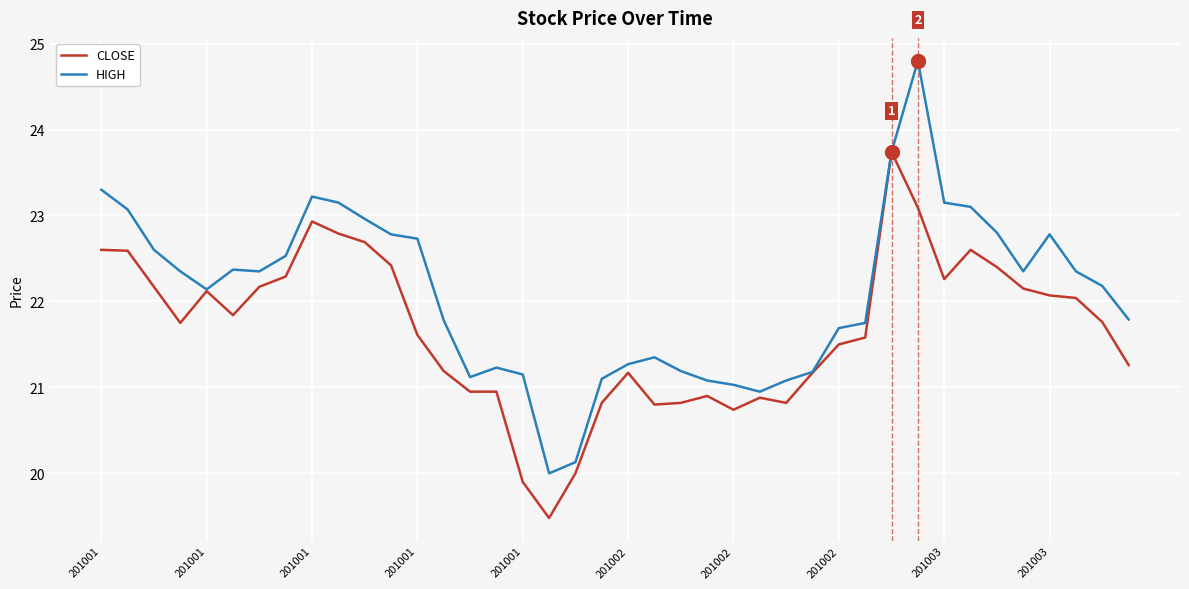

What is the minimum value shown in the chart?

19.5